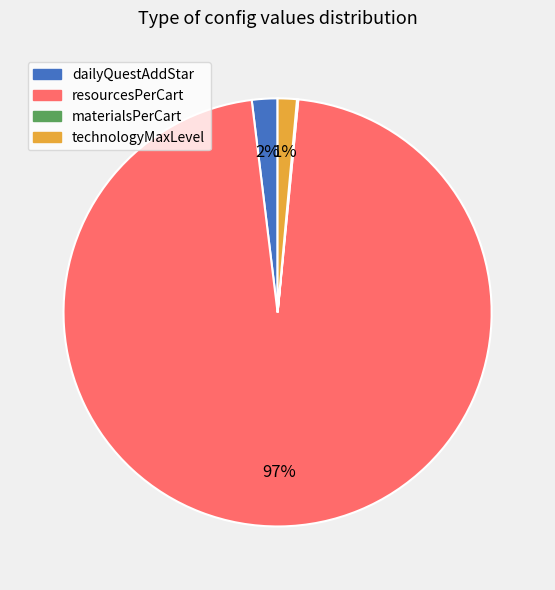

To the nearest percent, what is the average slice percentage?

25%